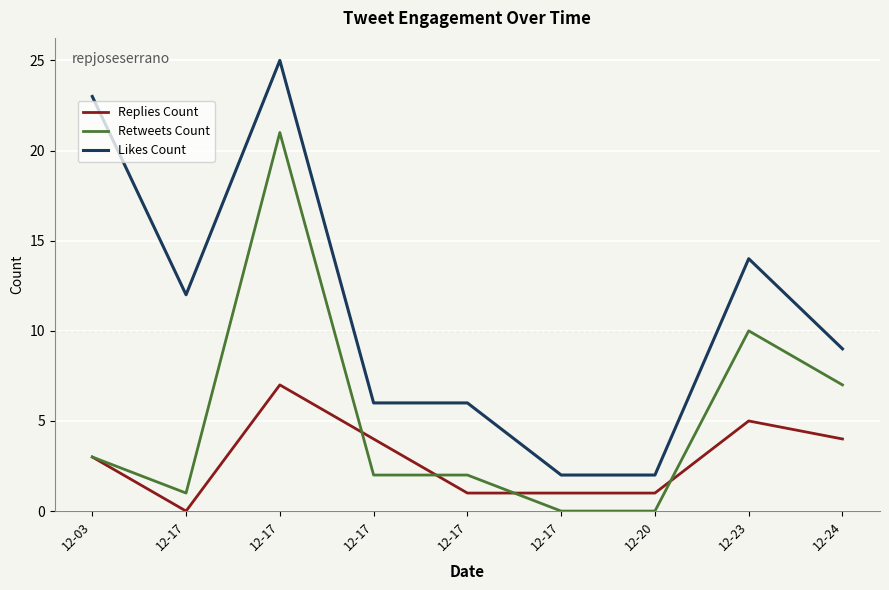

How many lines are shown in the chart?

3